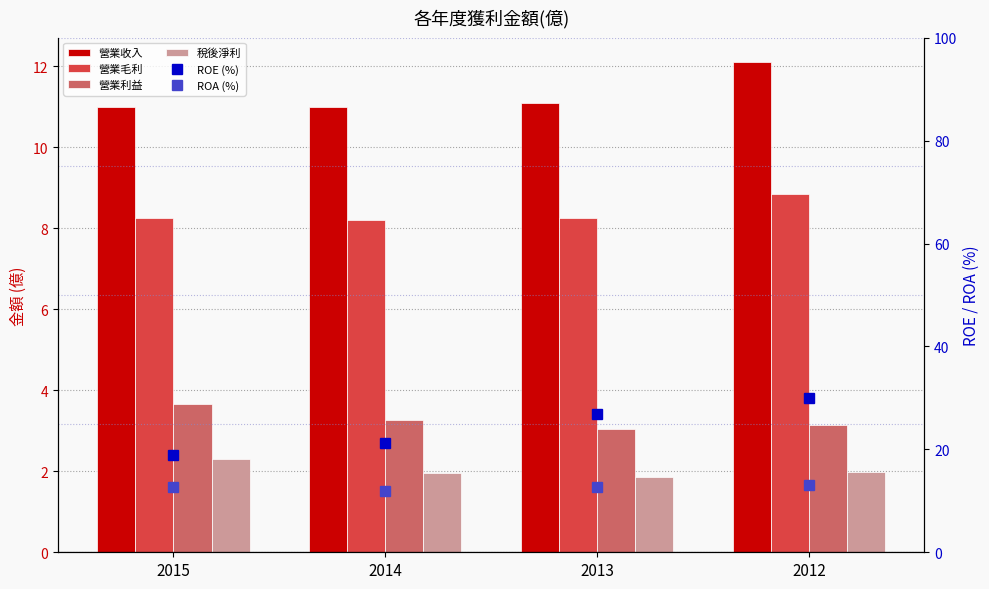

True or false: 營業毛利 has a value of 8.2 at 2013.

True